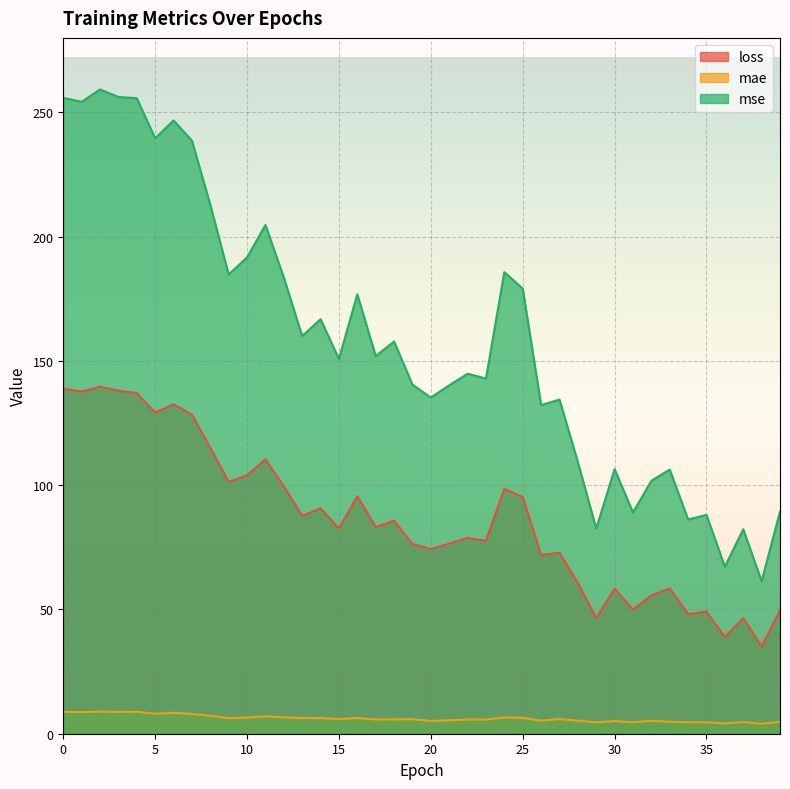

What is the sum of all mae values?

246.7